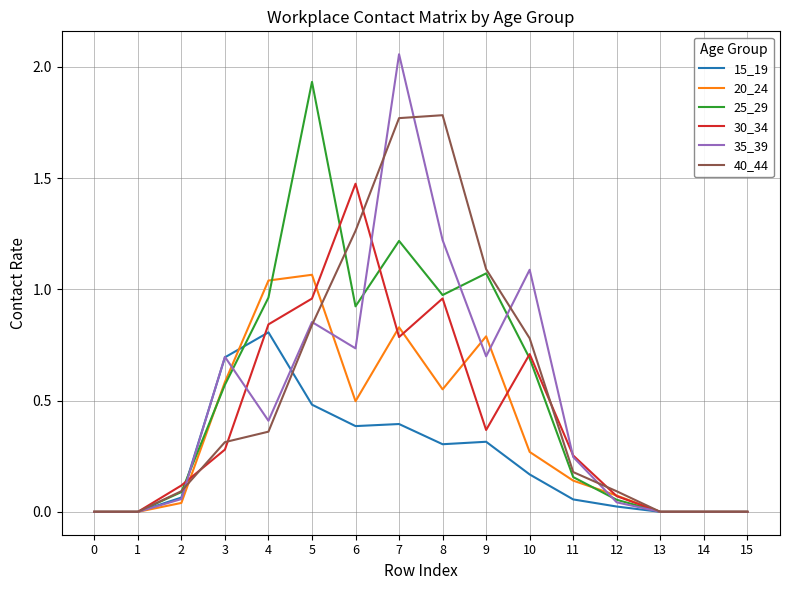

Between 4 and 9, which series saw the biggest shift?

40_44